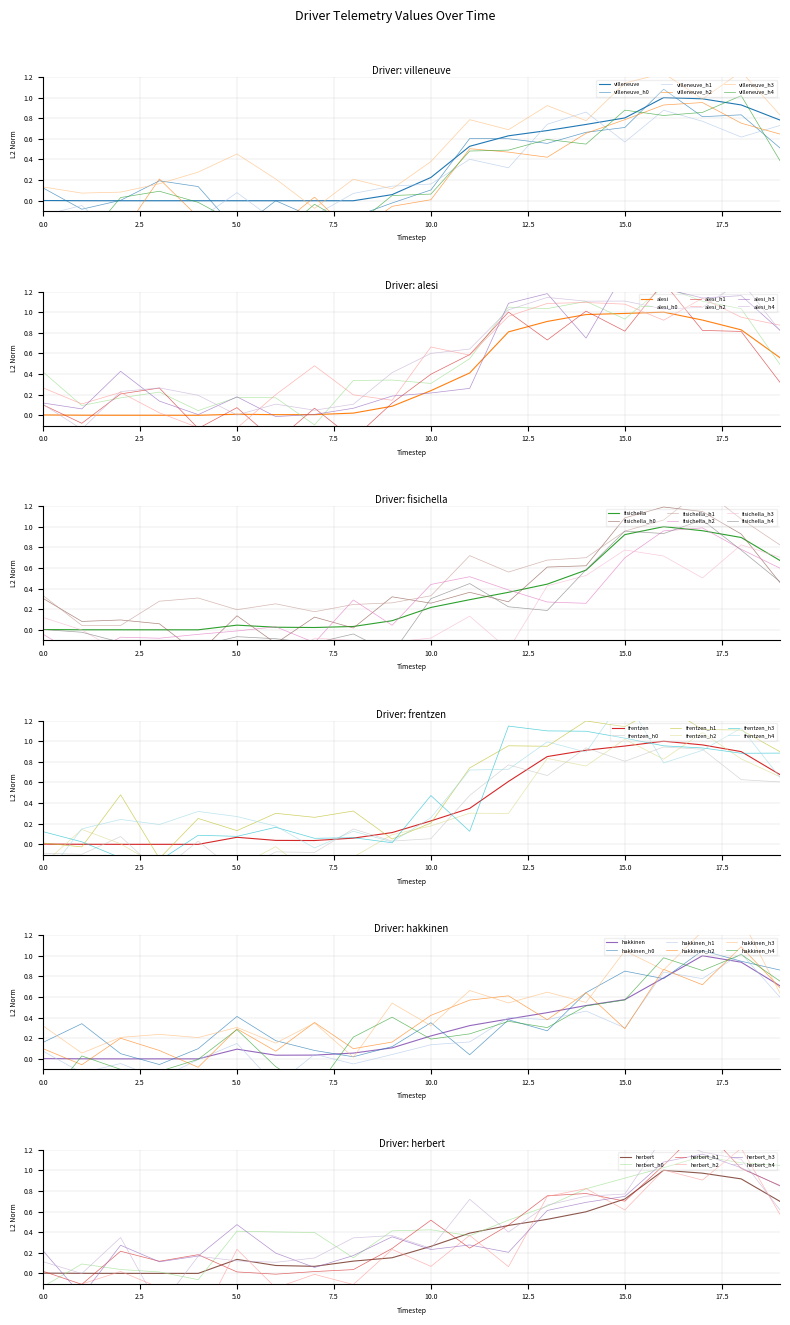

At which category does the chart reach its peak across all series?

16